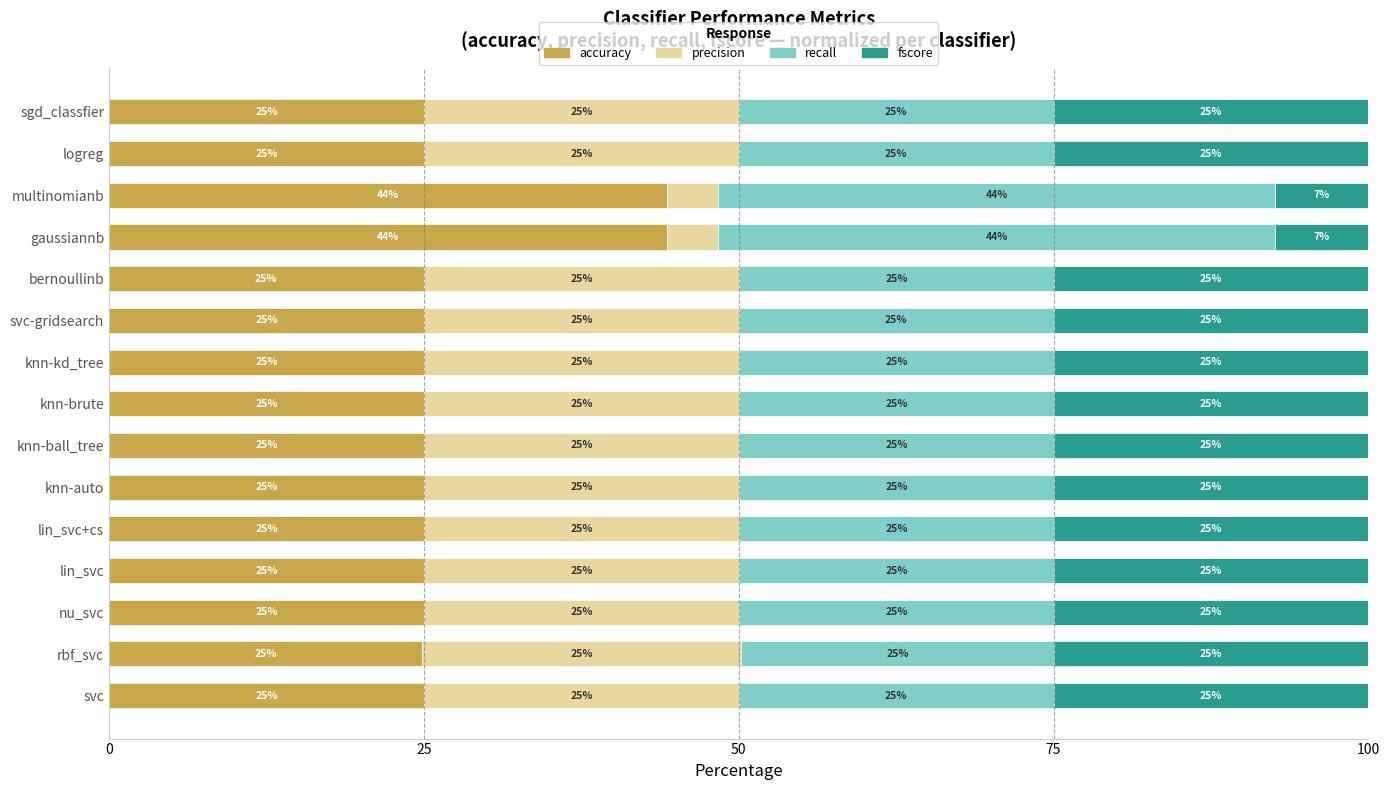

How many distinct data groups are displayed?

4